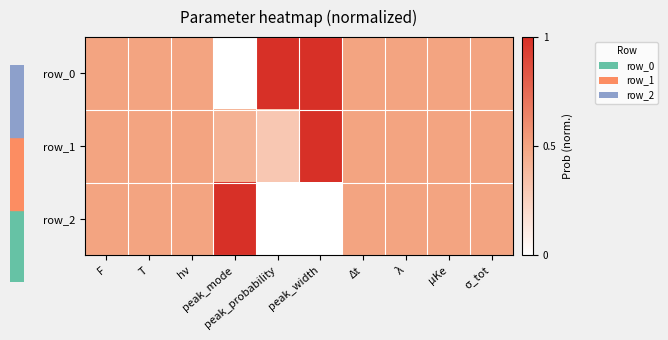

What is the difference between the maximum and minimum values in the row_0 series?

1.0